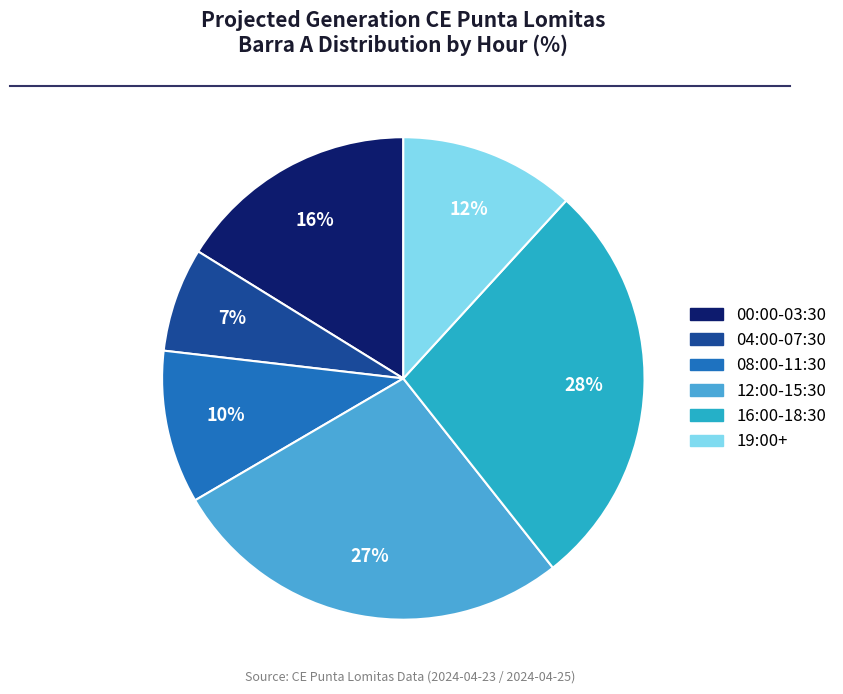

To the nearest percent, what is the average slice percentage?

17%